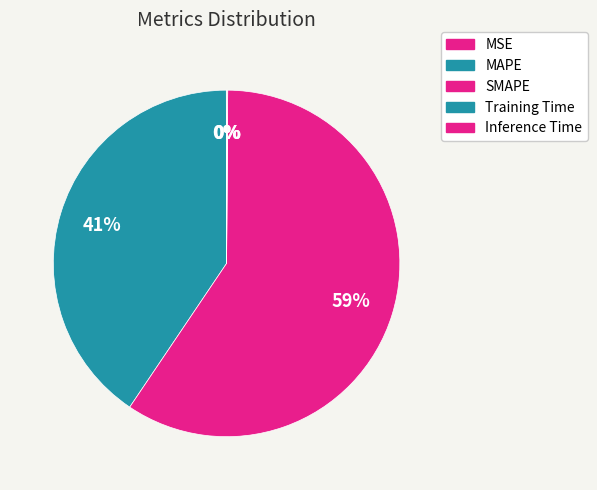

What portion of the pie excludes MSE?

100.0%